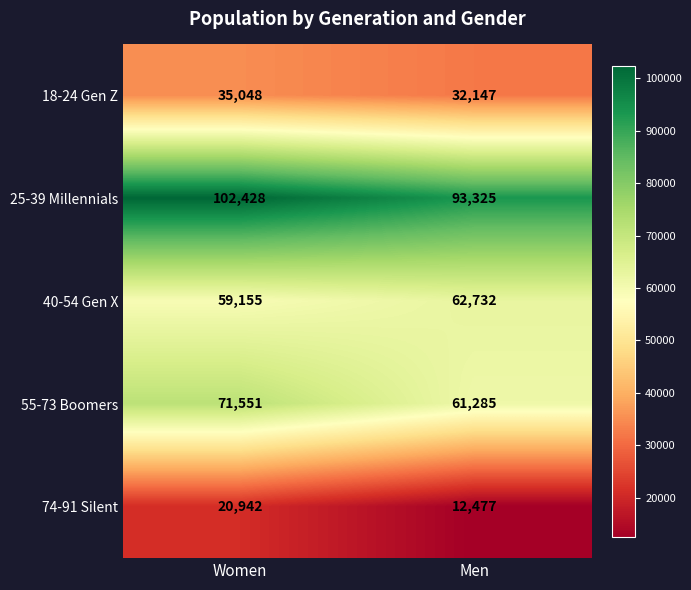

Rank the series by their maximum value, from highest to lowest.

25-39 Millennials, 55-73 Boomers, 40-54 Gen X, 18-24 Gen Z, 74-91 Silent